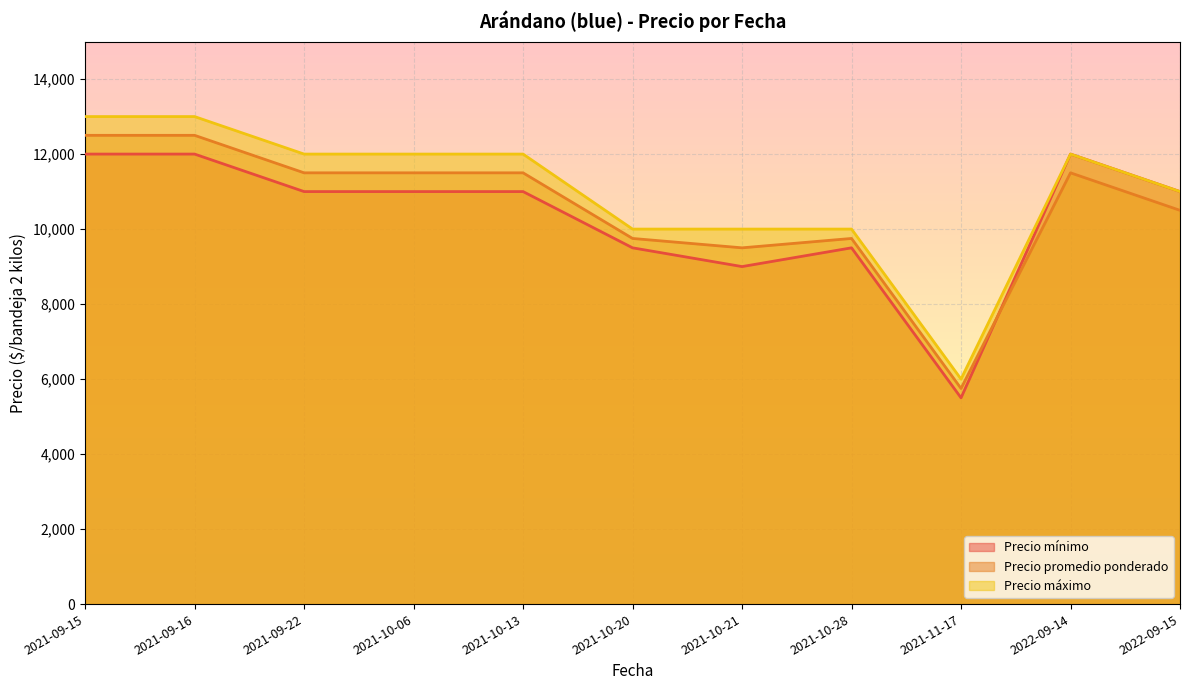

True or false: Precio promedio ponderado and Precio máximo intersect in this chart.

False